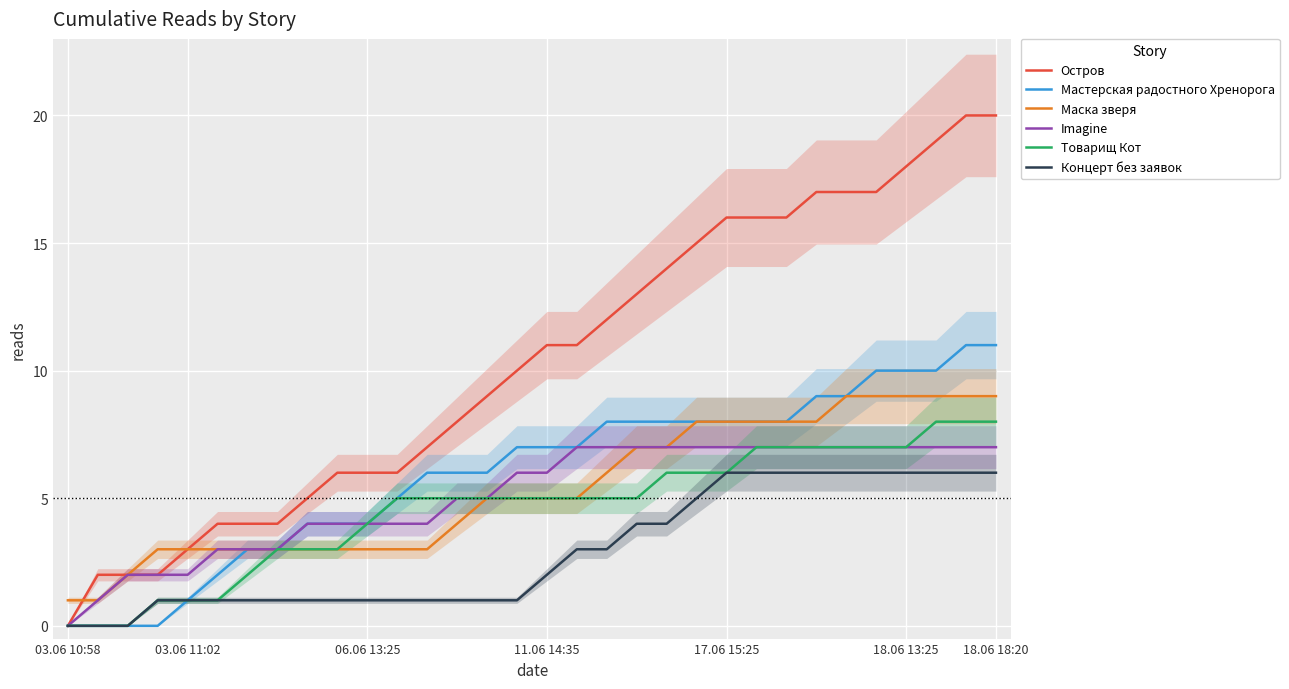

What is the highest value of the Мастерская радостного Хренорога series?

11